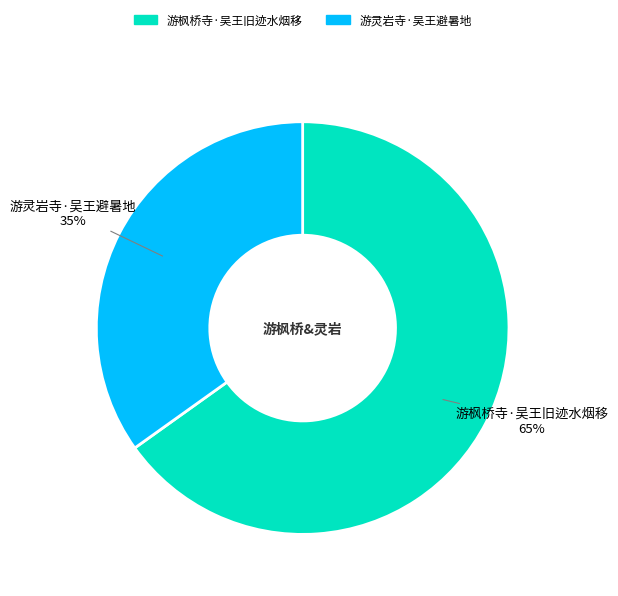

Rank the categories by value from lowest to highest.

游灵岩寺·吴王避暑地, 游枫桥寺·吴王旧迹水烟移